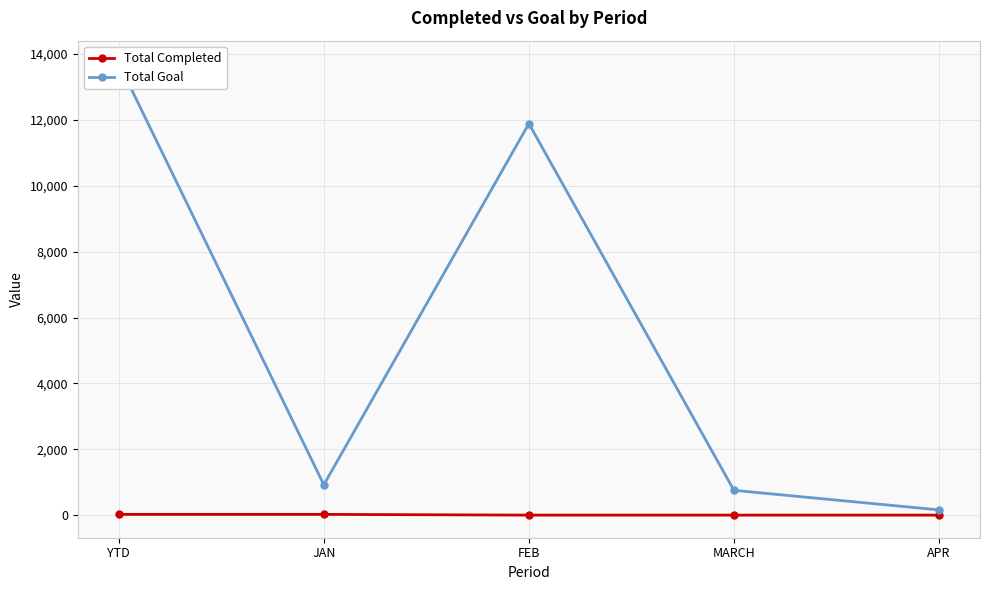

Is it true that Total Completed equals 14 at APR?

False